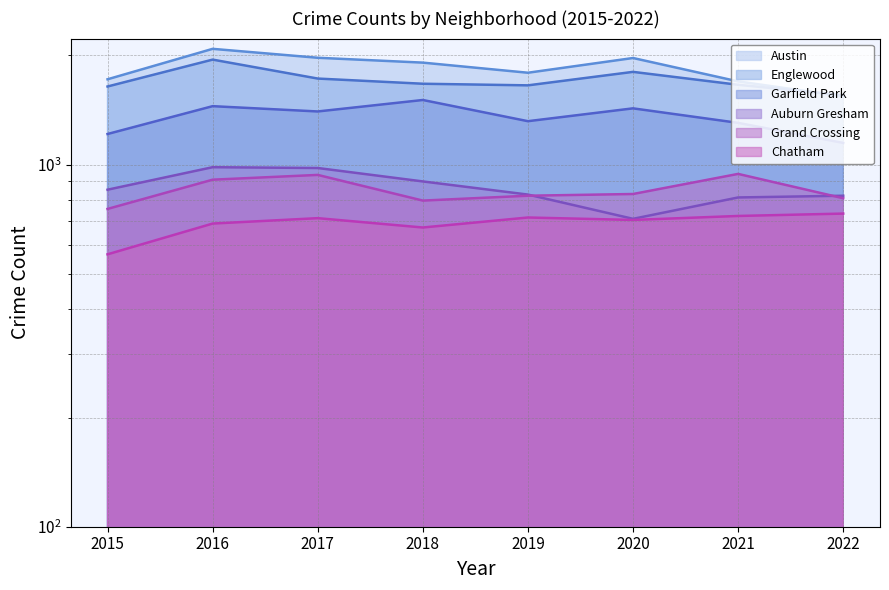

At which label does Grand Crossing reach its minimum?

2015